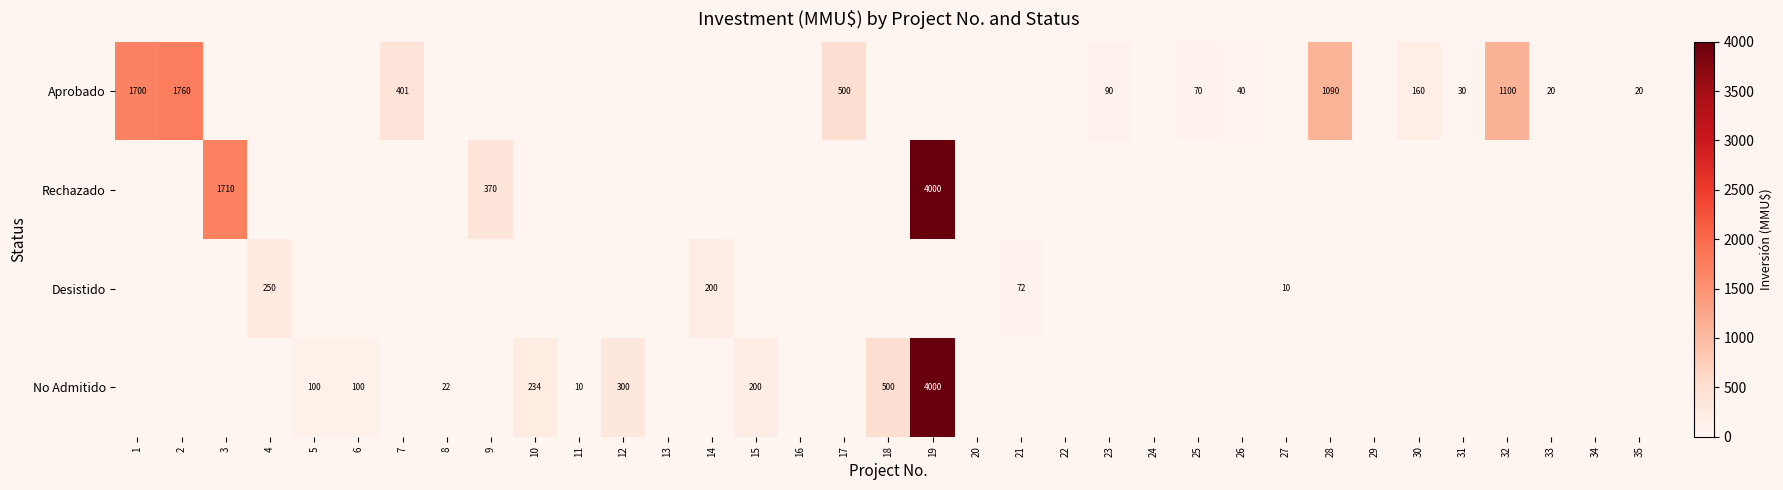

Is it true that No Admitido equals 100 at 6?

True